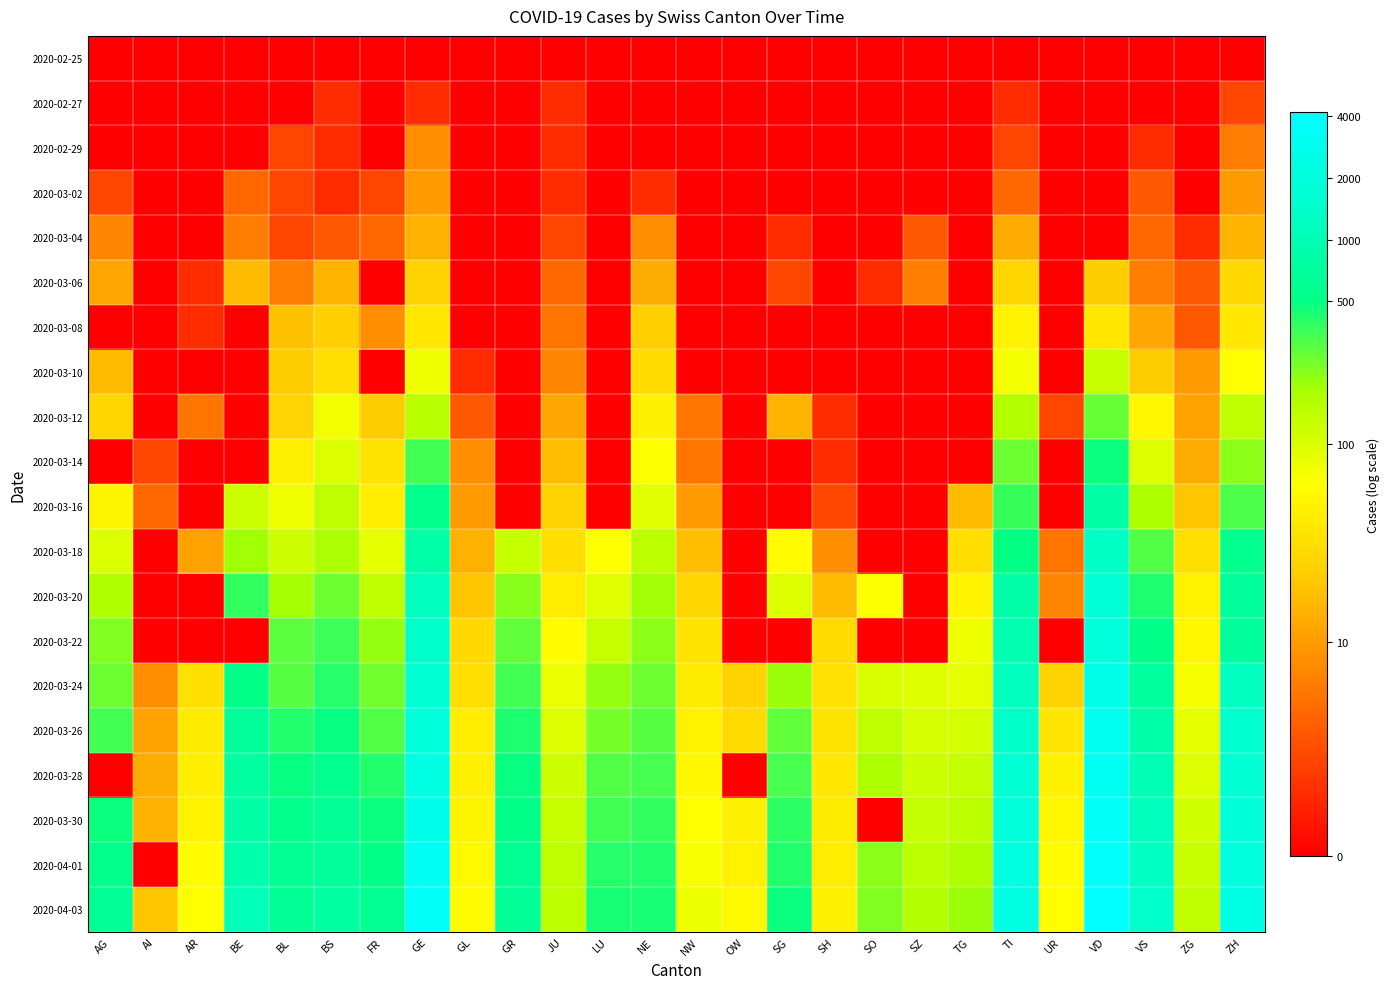

At which category does the chart reach its peak across all series?

VD